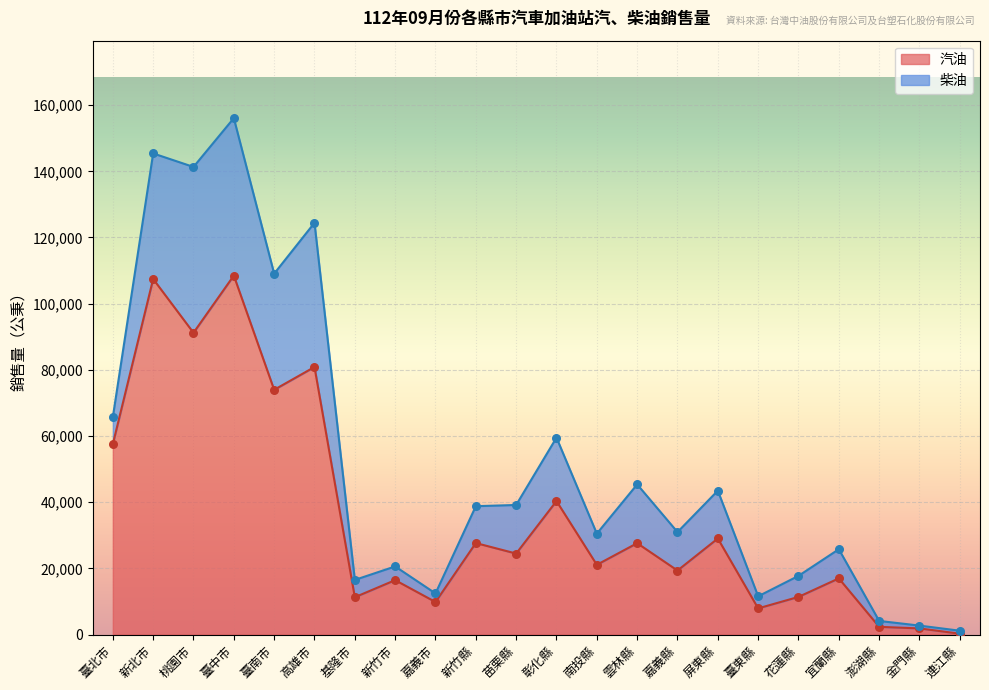

What is the change in value from 臺南市 to 連江縣?

-73708